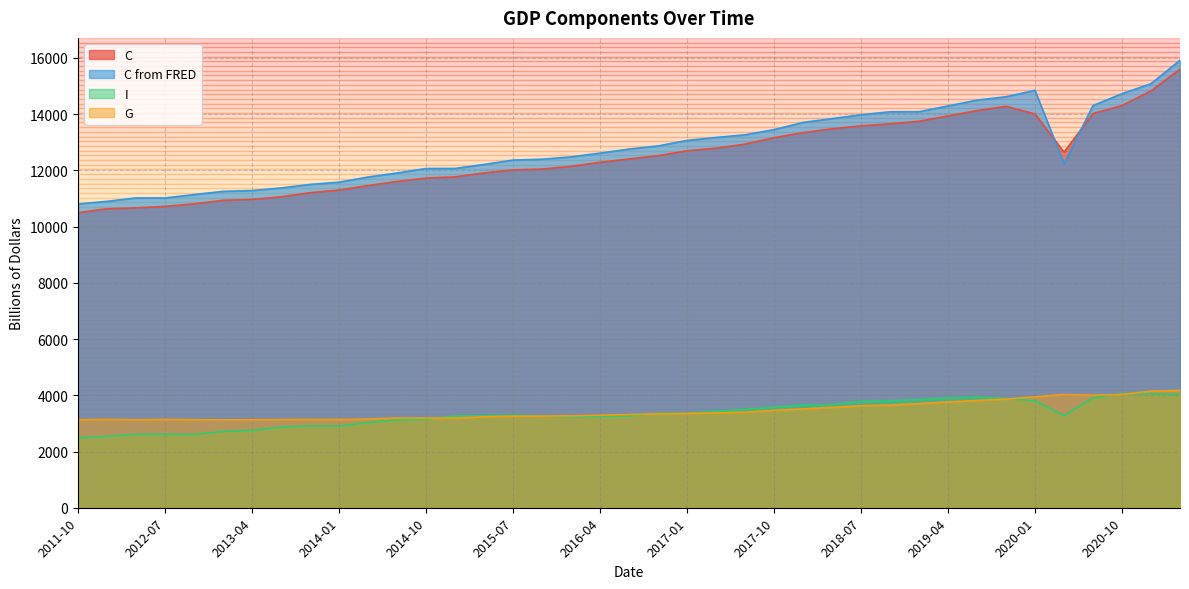

True or false: I and C cross at least once.

False